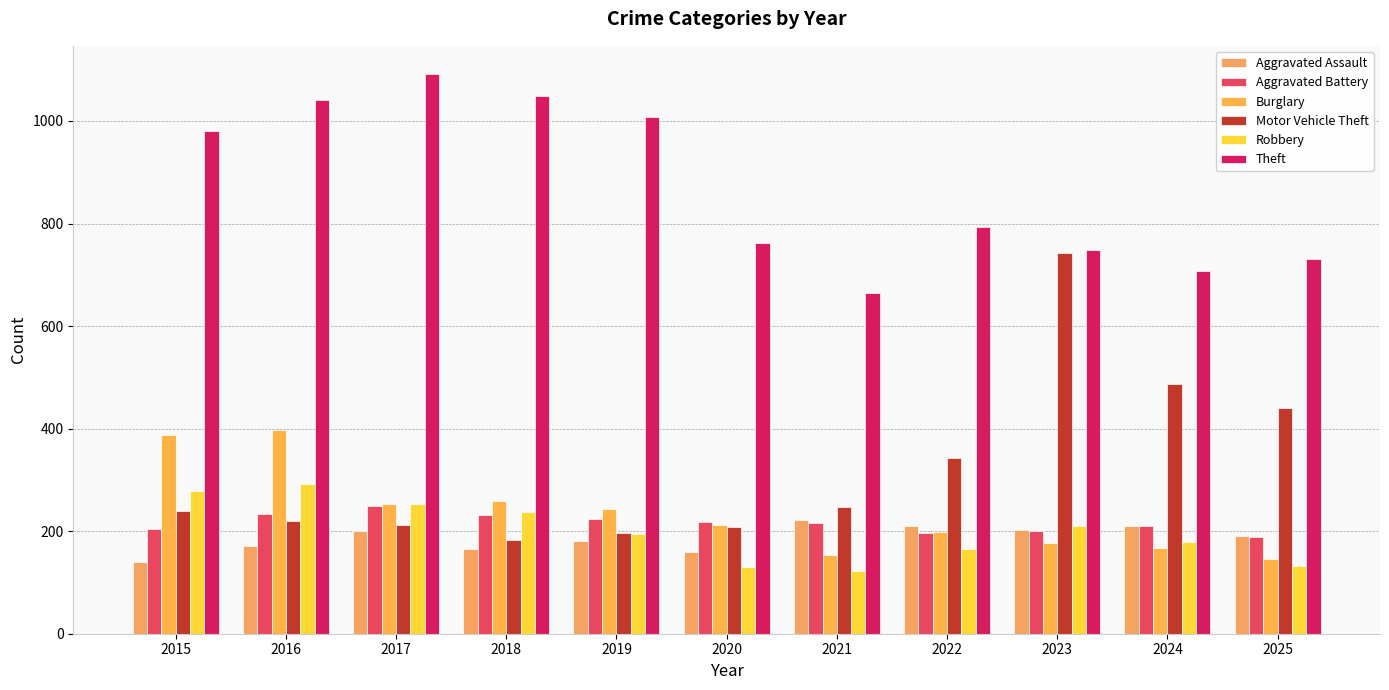

How many data points in Robbery are less than 195?

5